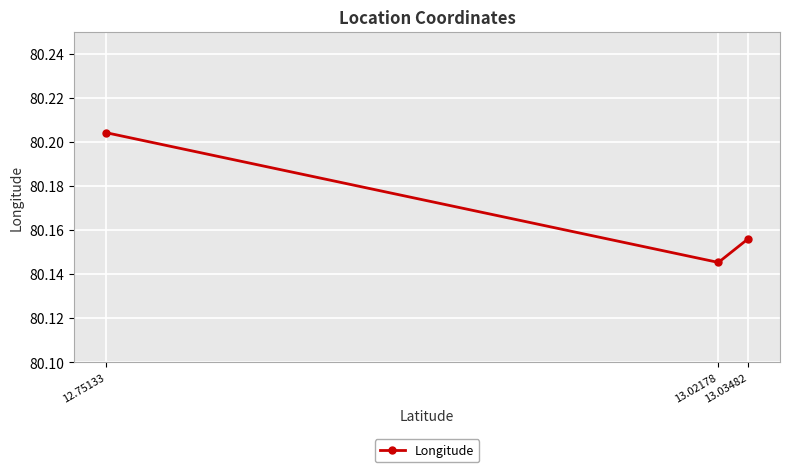

Is this an area chart (filled region under the line)?

No